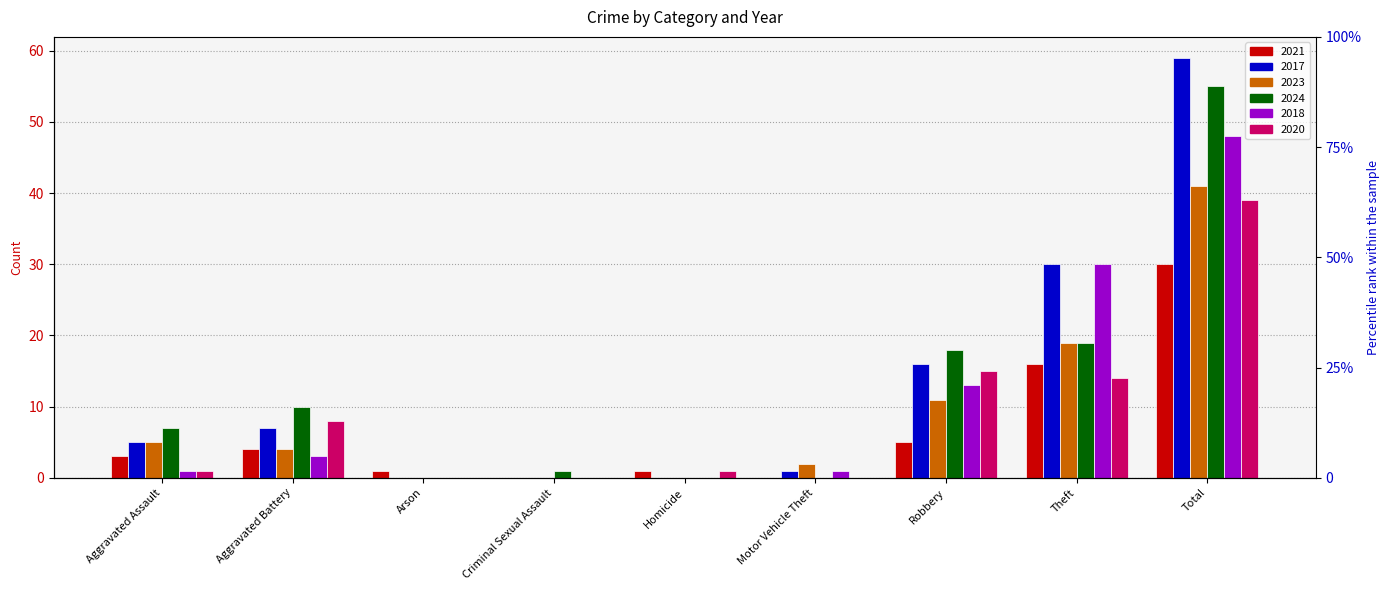

What is the sum of the 2017 values at Motor Vehicle Theft and Aggravated Assault?

6